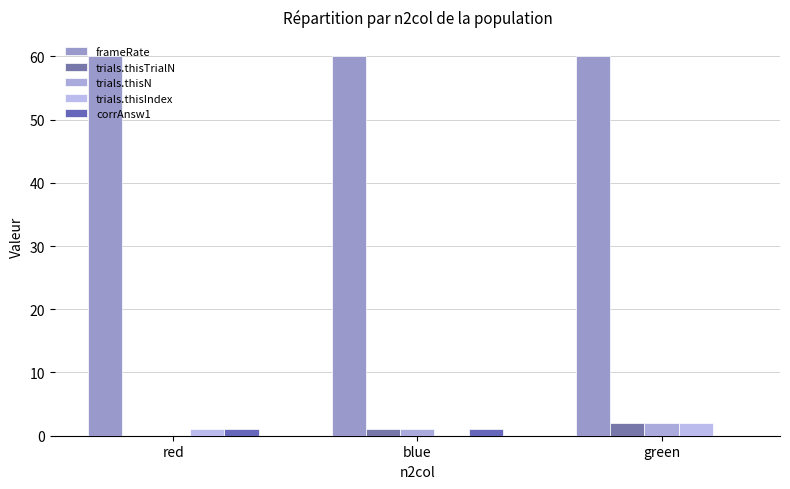

How many positive values does the trials.thisIndex series have?

2